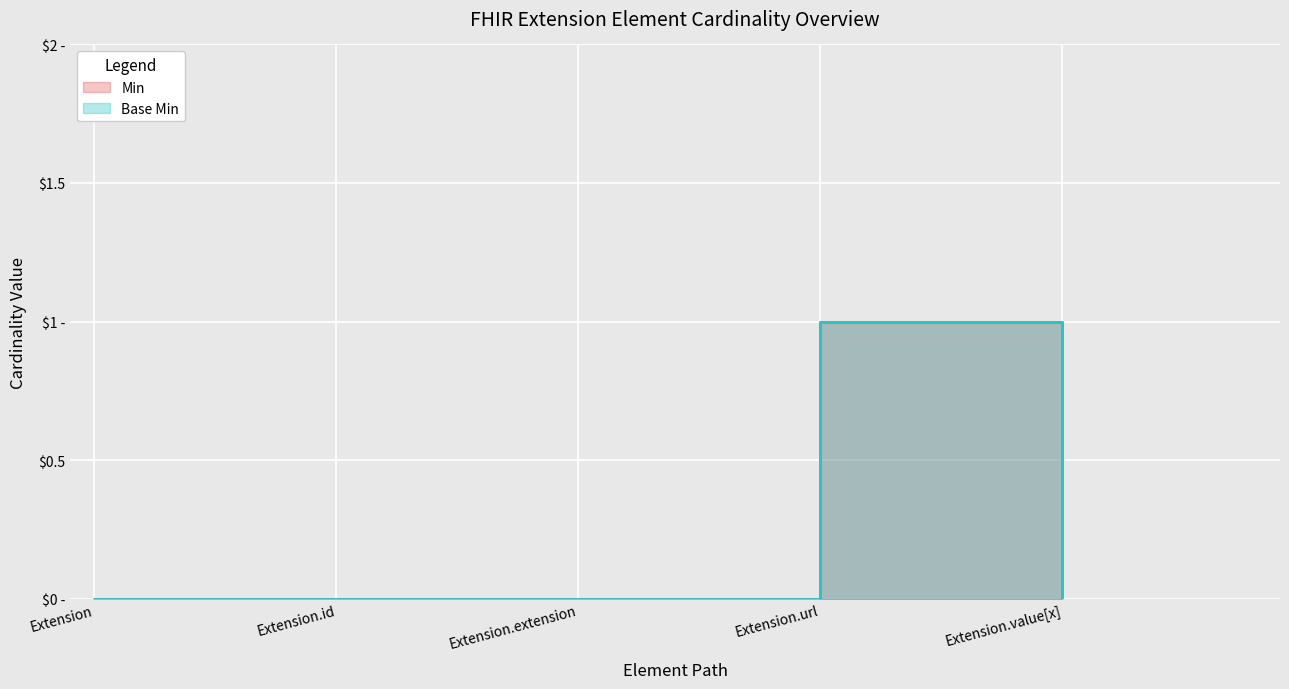

What is the label of the 1st point from the left?

Extension